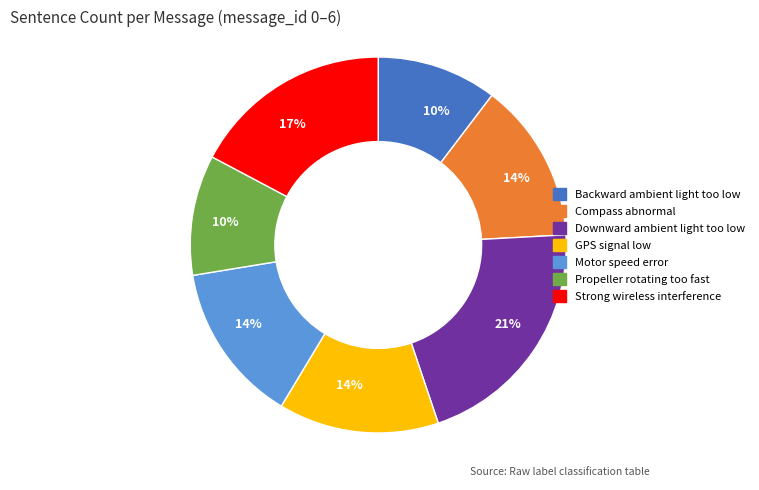

Is there any slice that represents more than half of the pie?

No